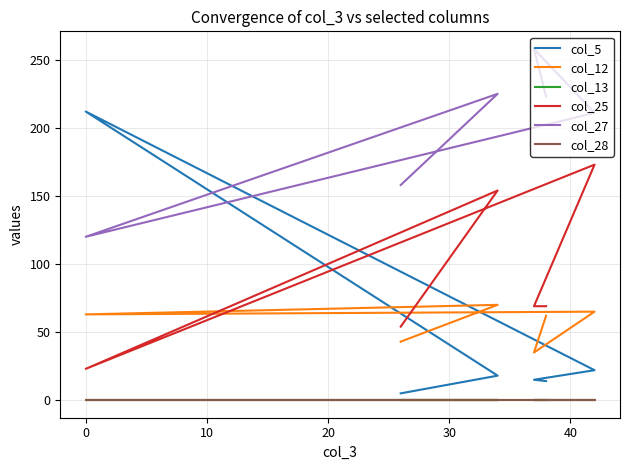

What is the difference between the second highest and second lowest values in the col_5 series?

8